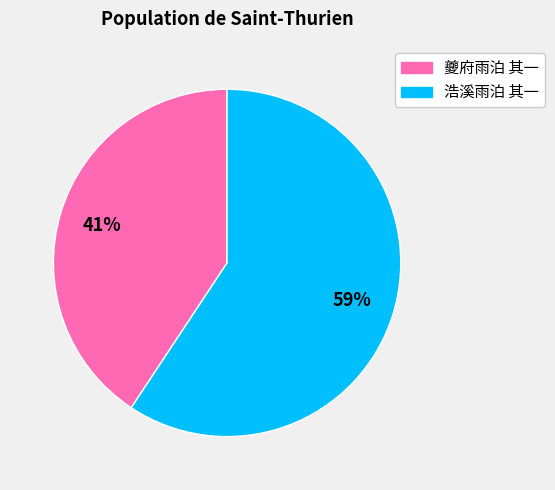

Count the number of slices in the pie.

2